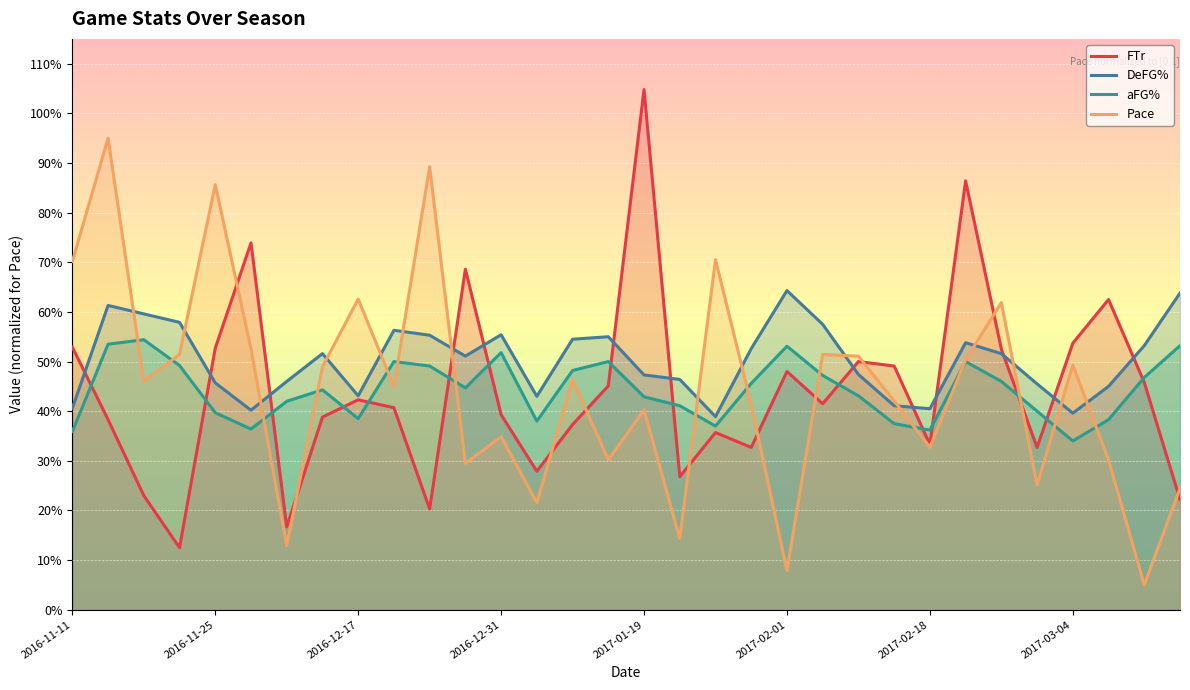

True or false: Pace has a value of 0.3 at 2017-02-18.

True